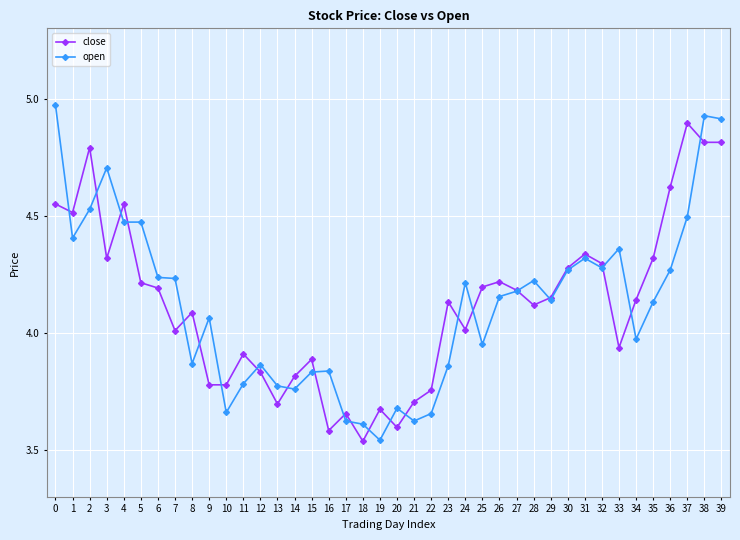

Rank the series by their maximum value, from lowest to highest.

close, open